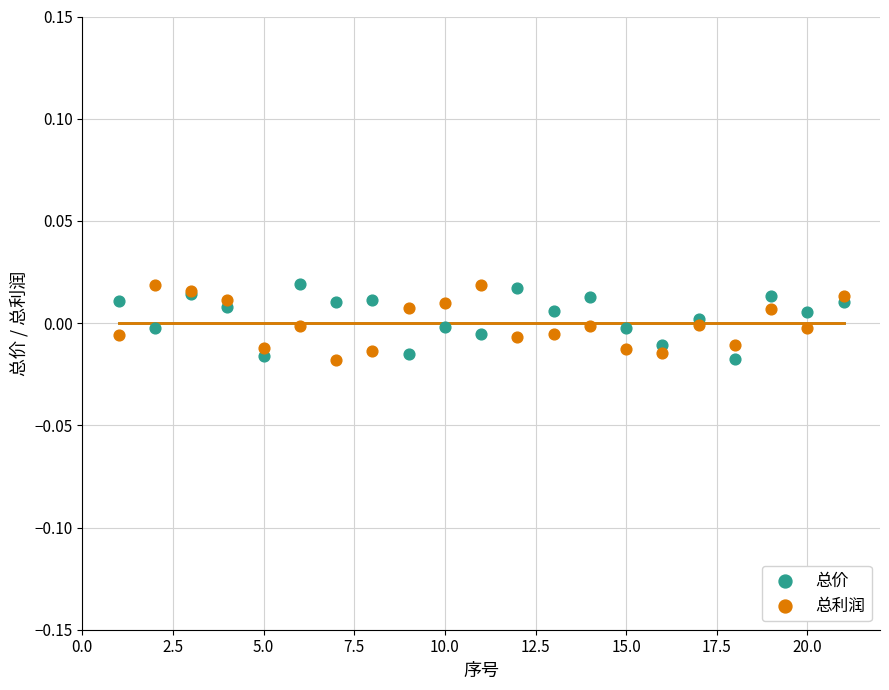

What is the X range (max minus min) for the scatter plot?

20.0